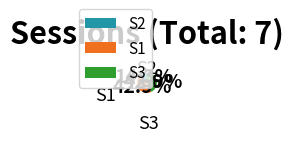

To the nearest percent, what is the combined percentage of S3 and S2?

57%